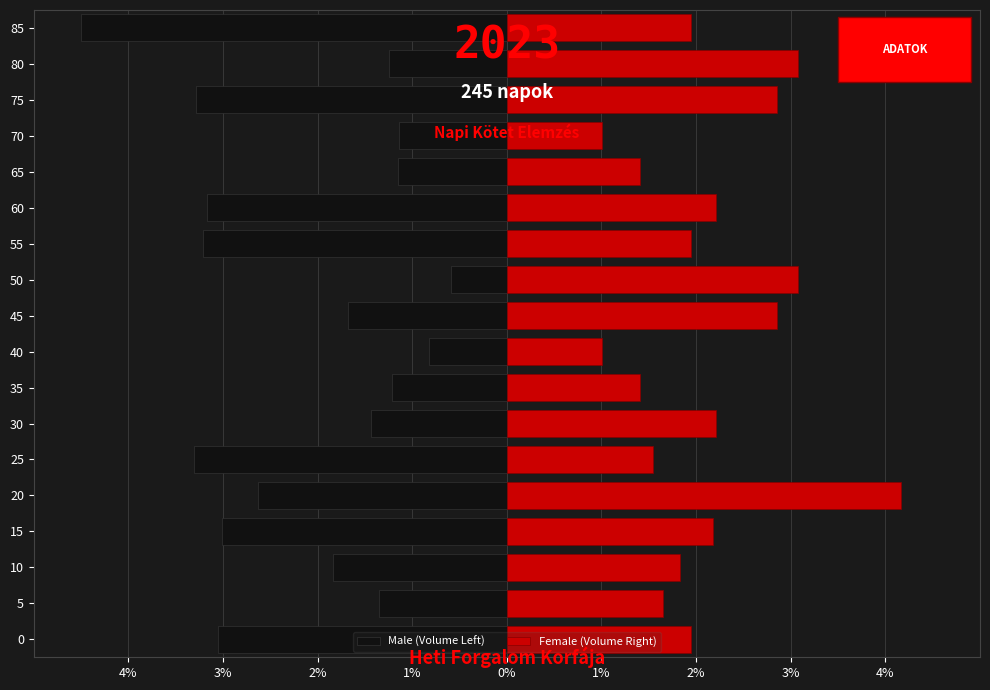

At how many categories does at least one series exceed -3?

18